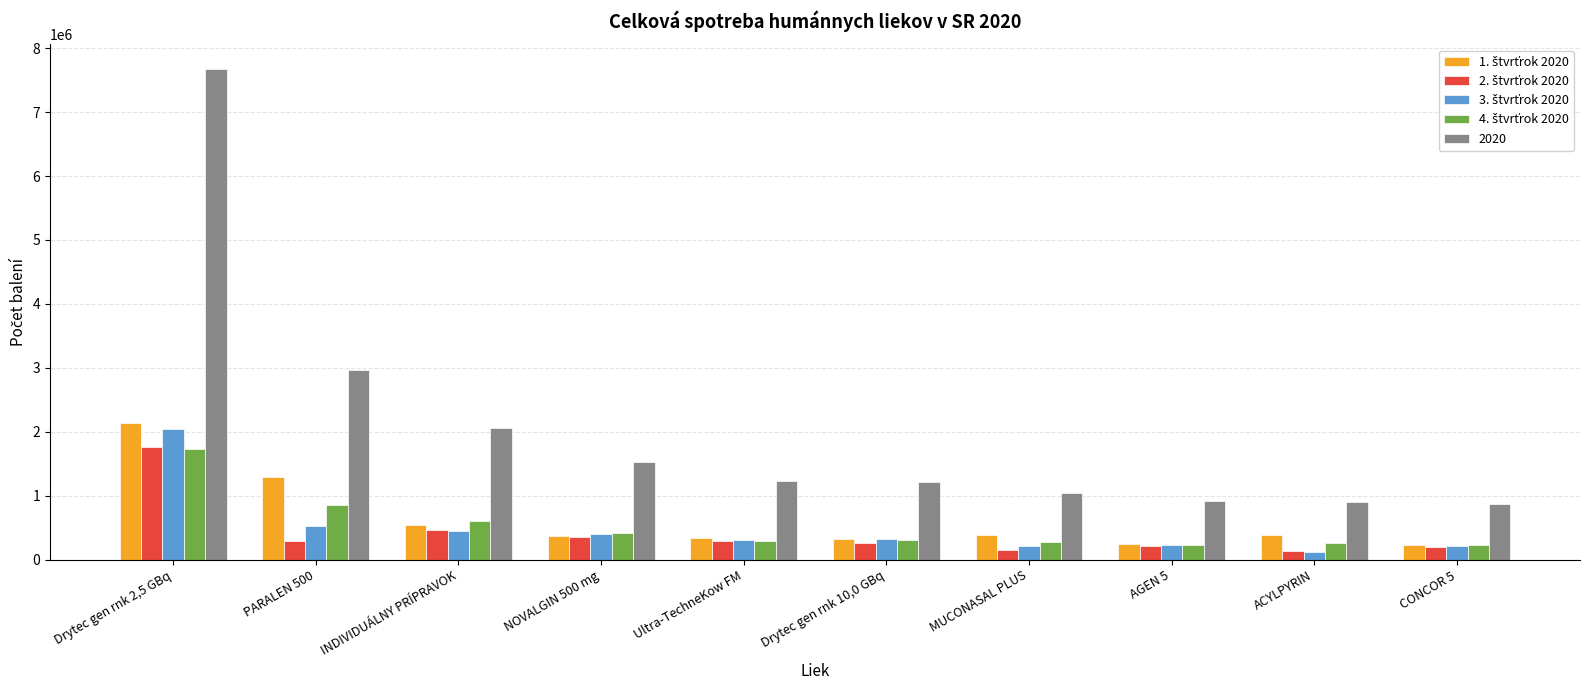

What is the greatest value displayed?

7675673.3